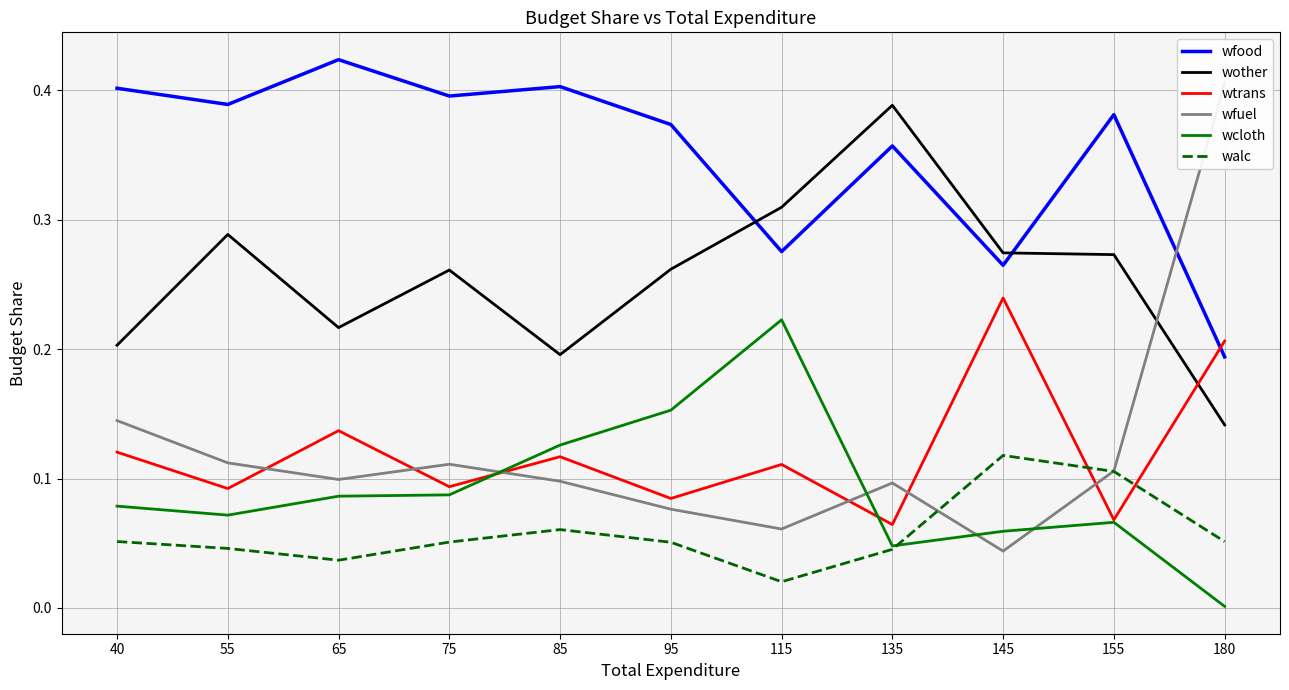

What is the value of the walc point at the 5th from the left?

0.1